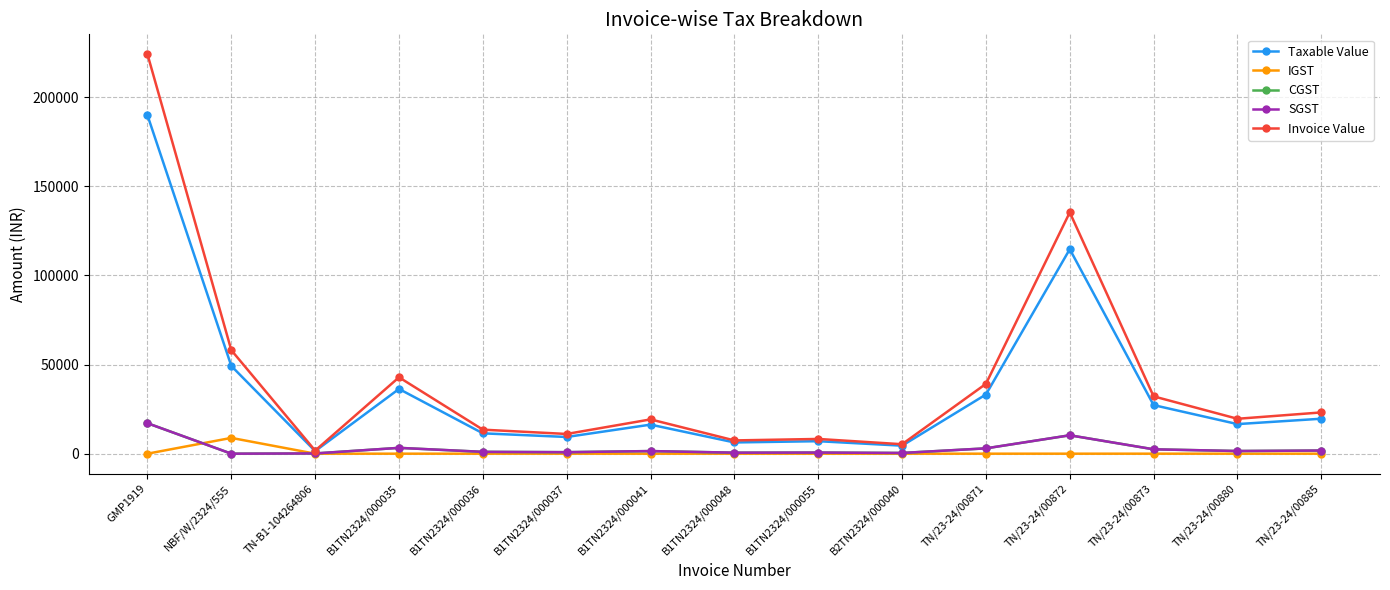

True or false: Invoice Value and SGST cross at least once.

False